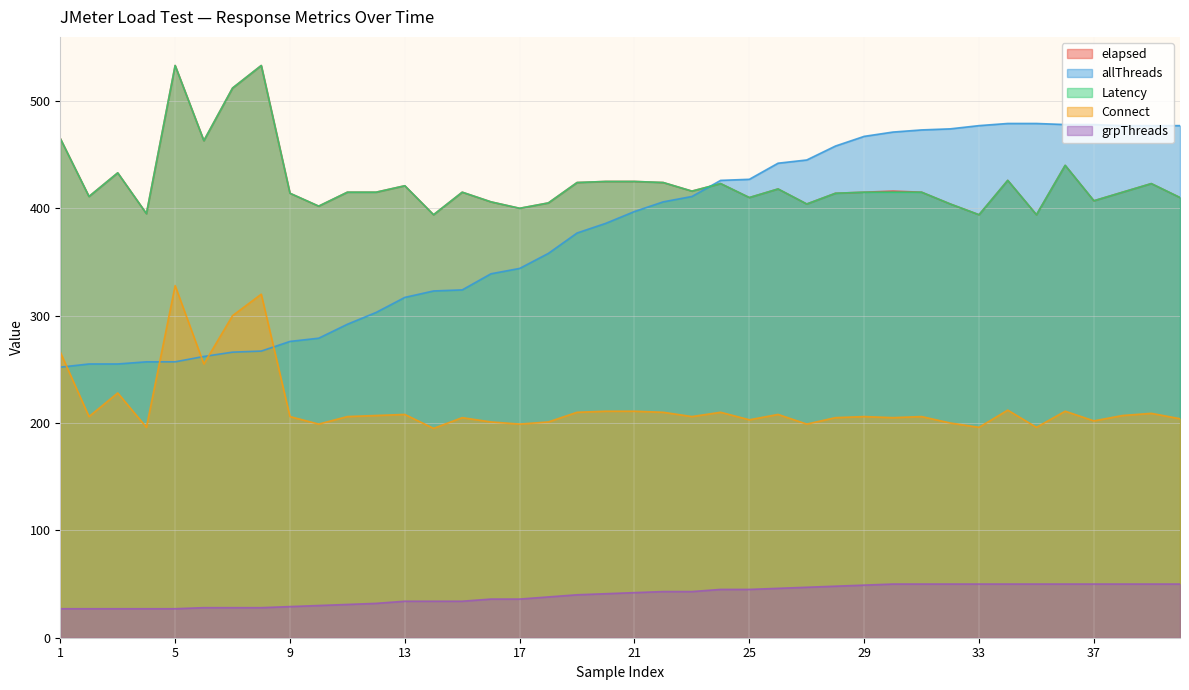

At which category does the chart reach its minimum across all series?

1